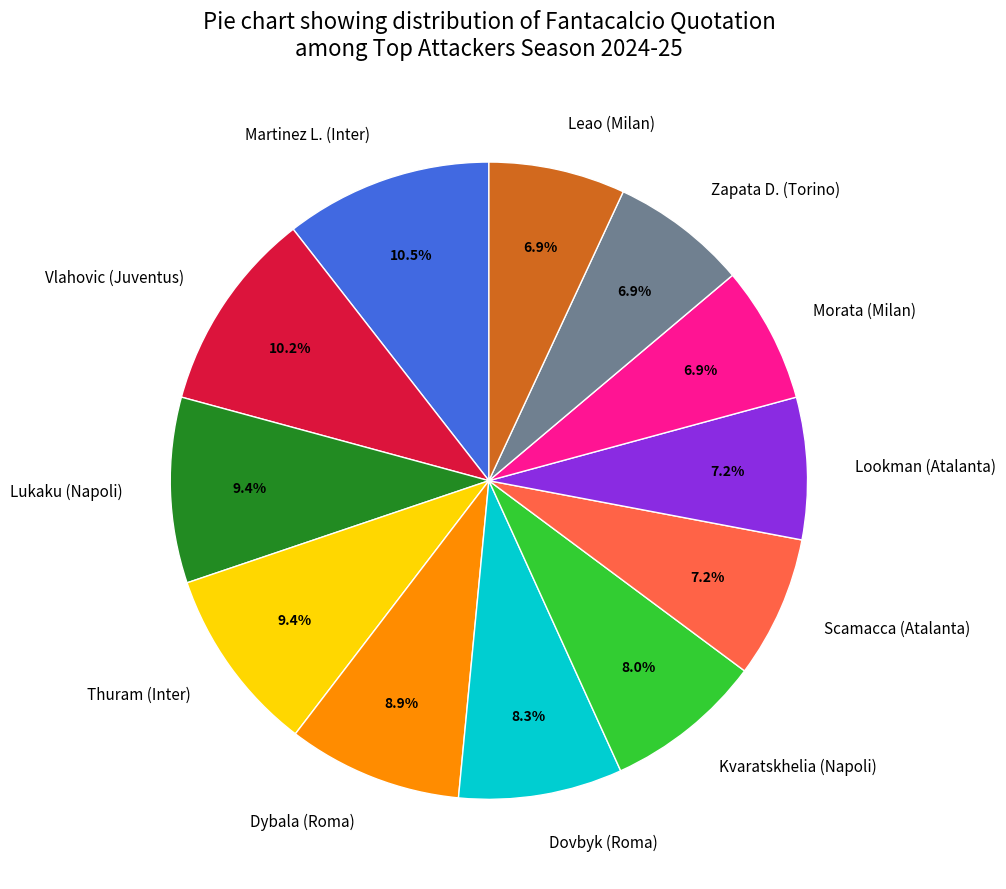

The Vlahovic (Juventus) slice represents 10% of the pie. True or false?

True